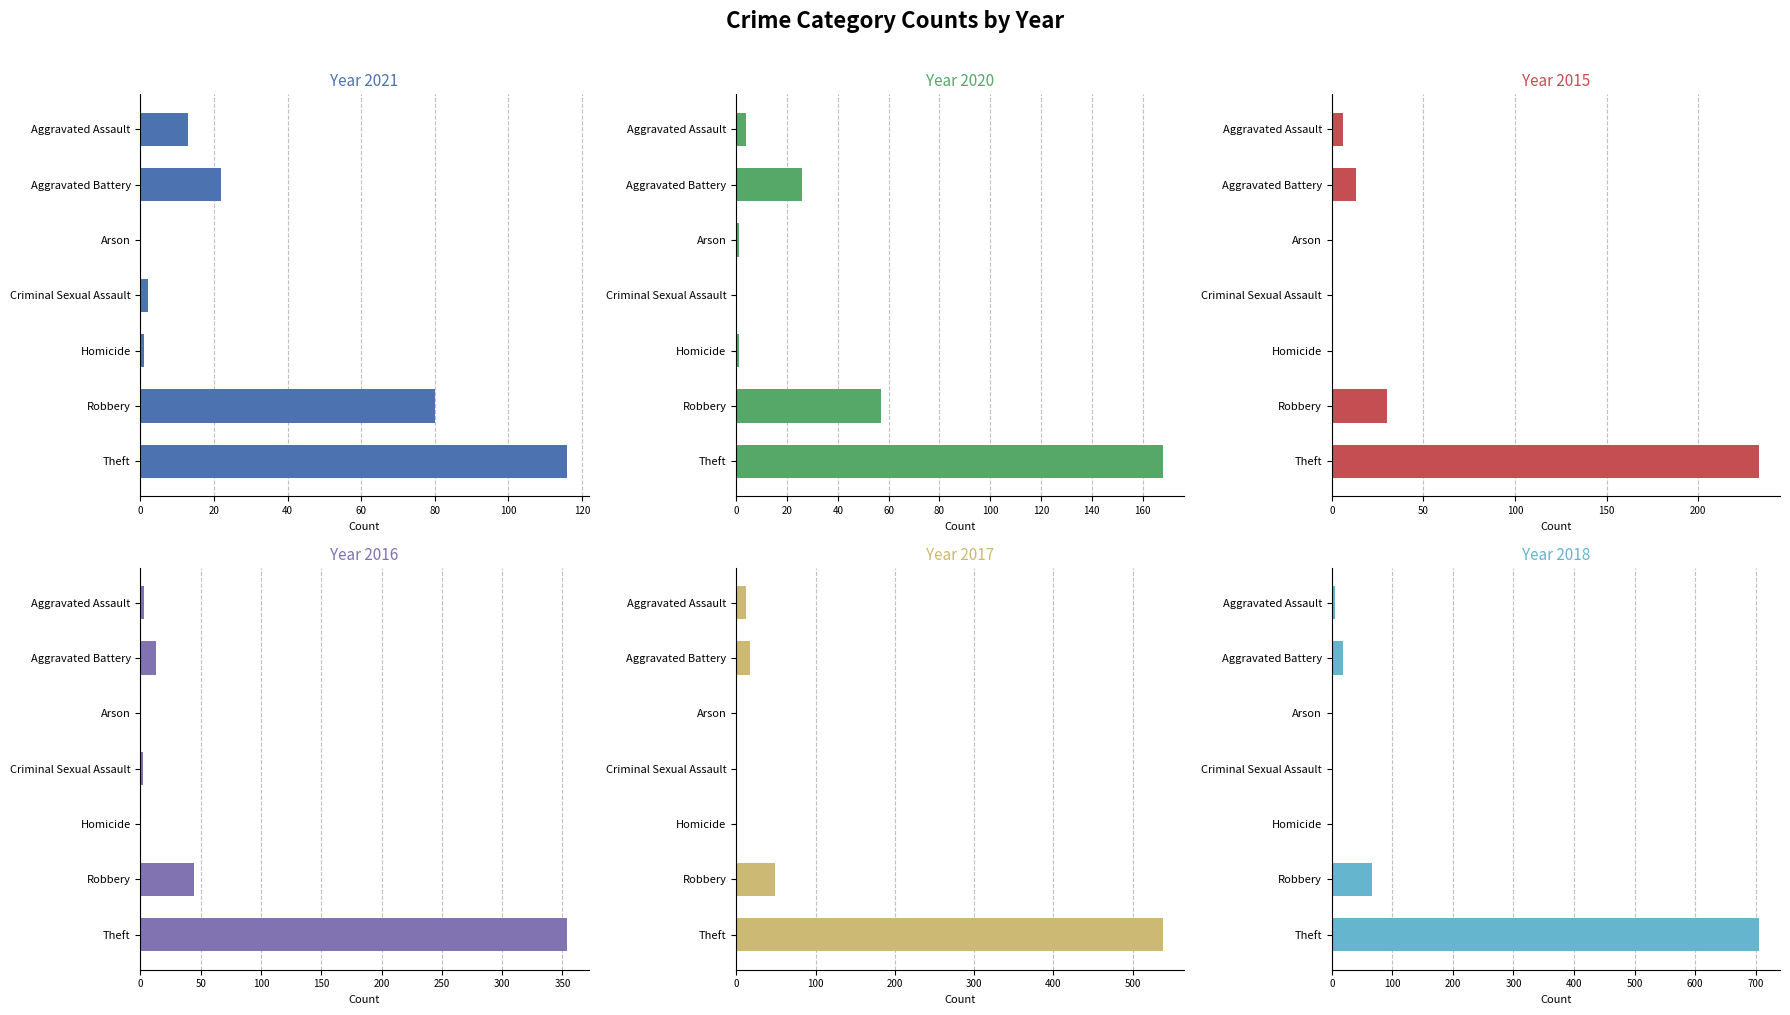

The 2017 series shows 0 at Homicide. True or false?

True